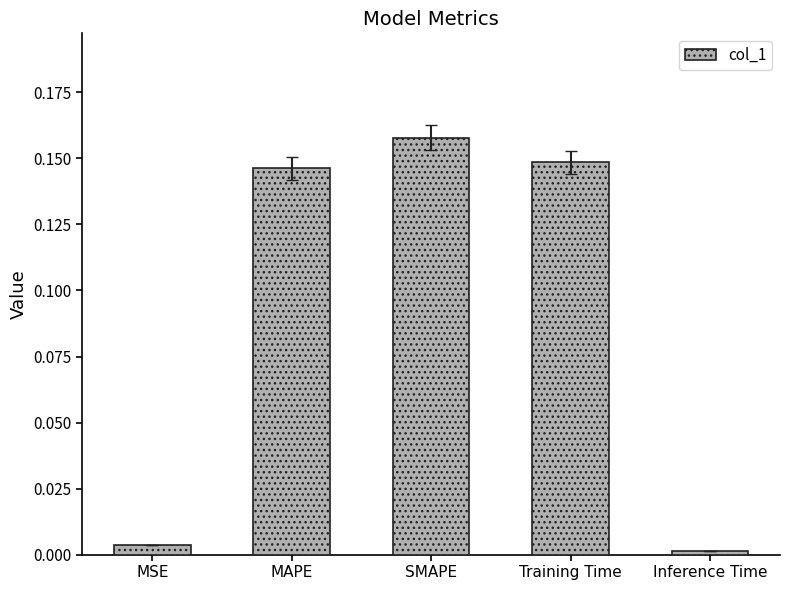

Rank the categories by value from highest to lowest.

SMAPE, Training Time, MAPE, MSE, Inference Time